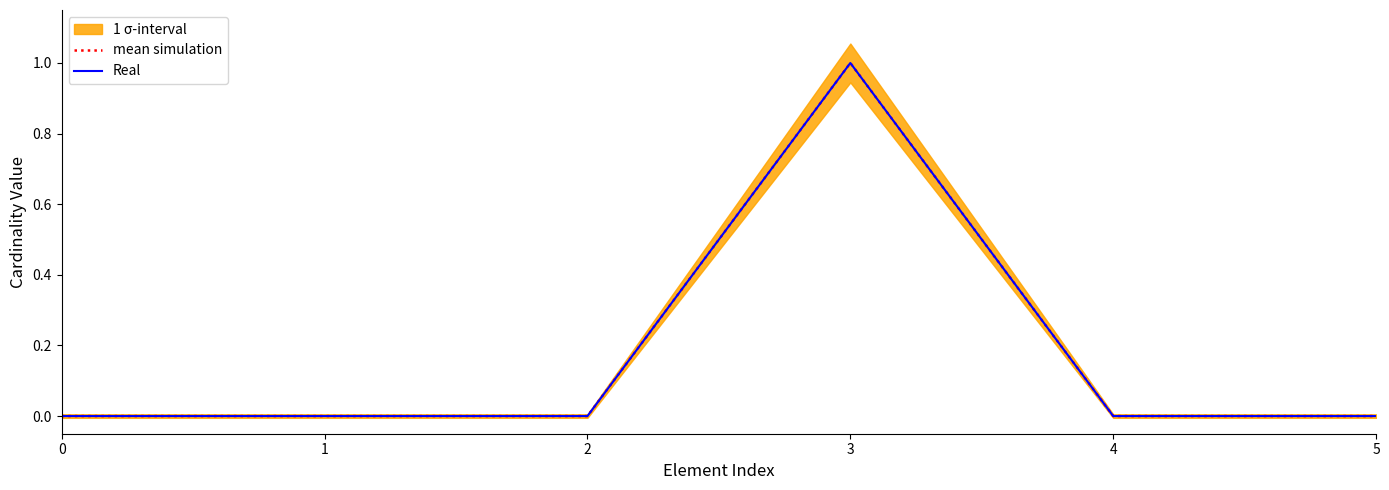

Which series changed the most between 4 and 5?

mean simulation